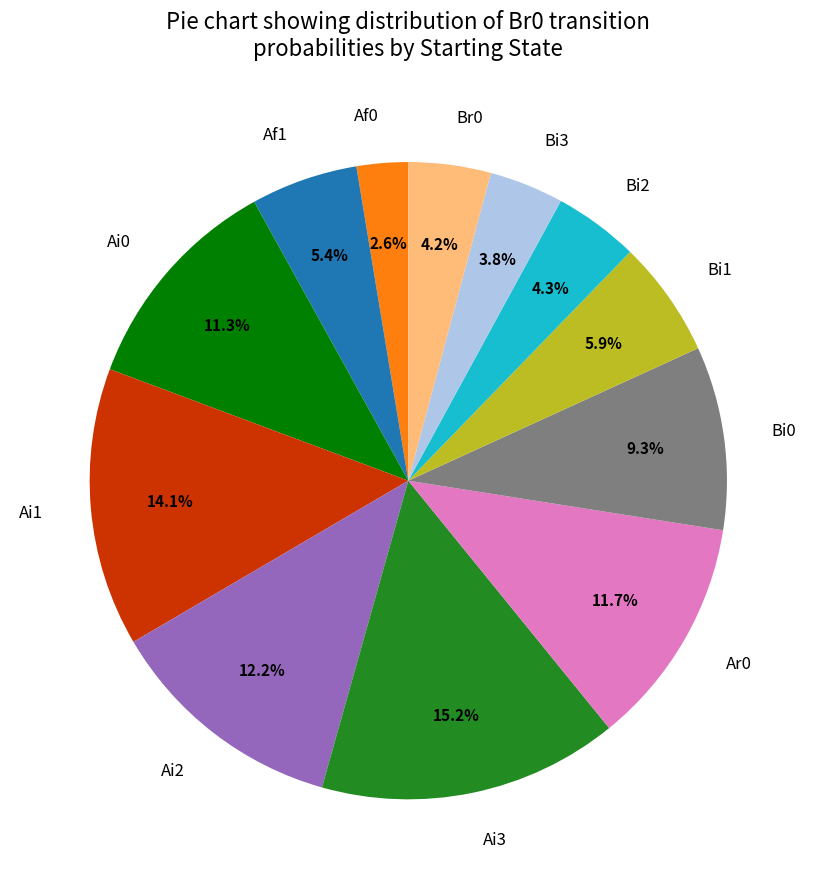

To the nearest percent, what is the average slice percentage?

8%